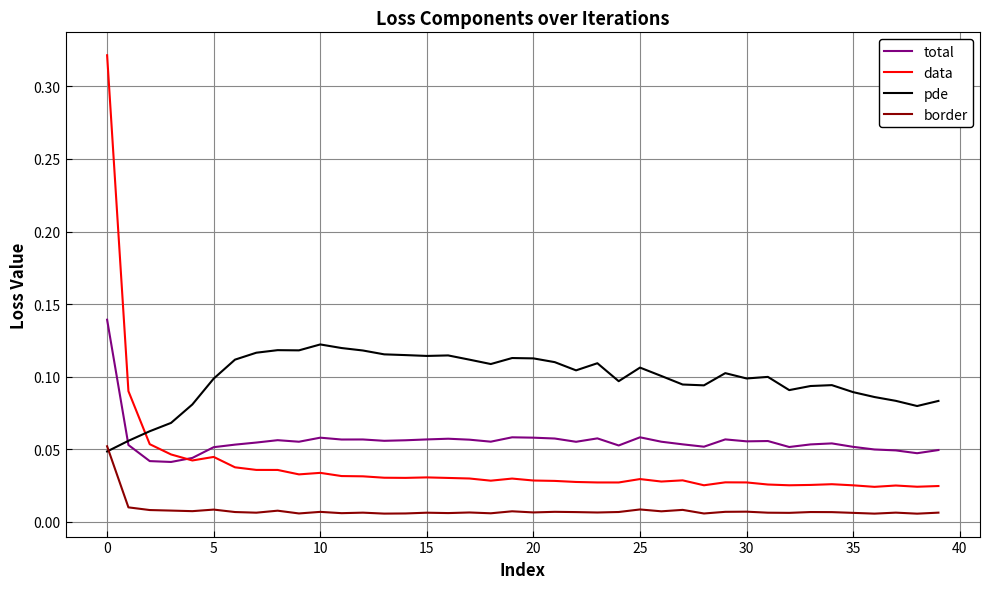

True or false: data and border intersect in this chart.

False